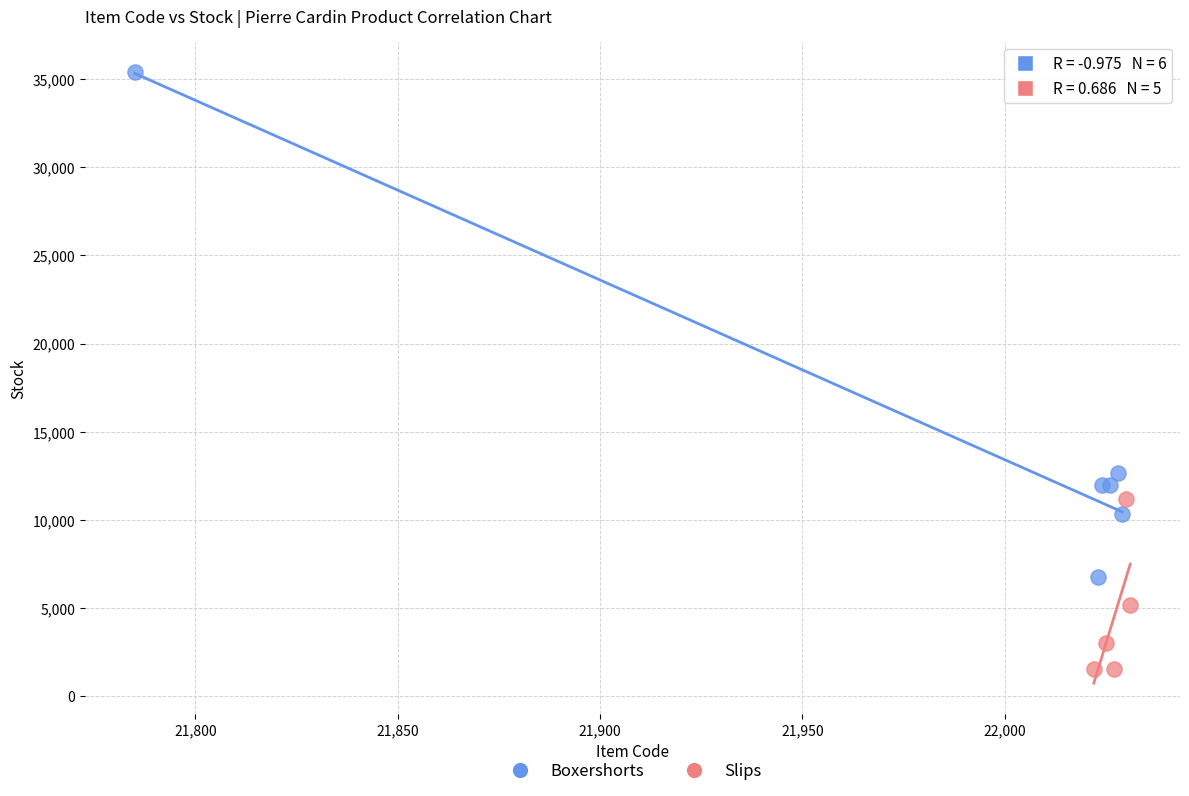

Which series contains the highest Y value?

Boxershorts